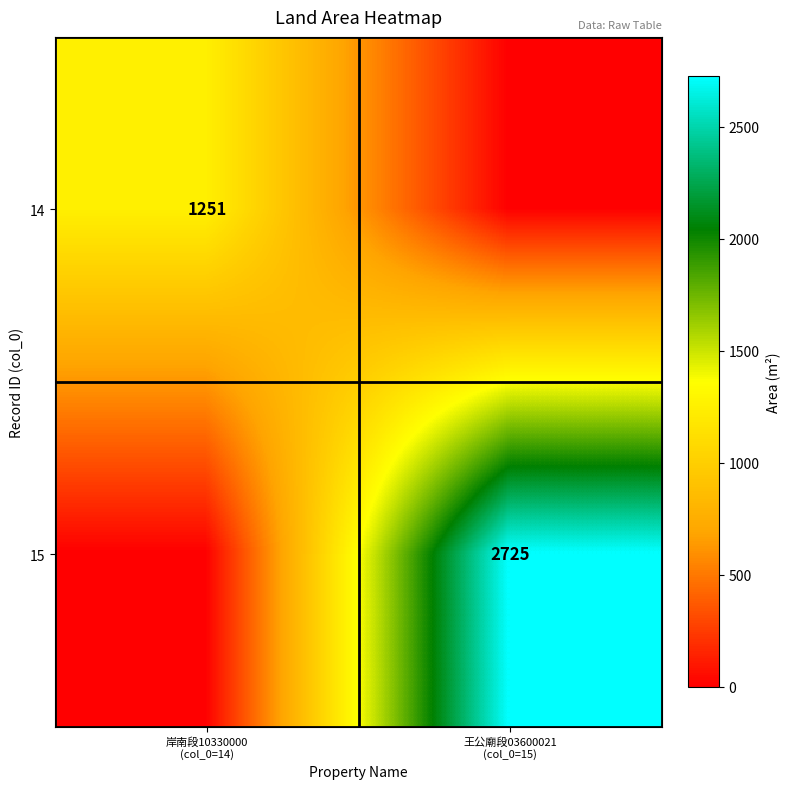

How many values in the 14 series are below 1251?

1